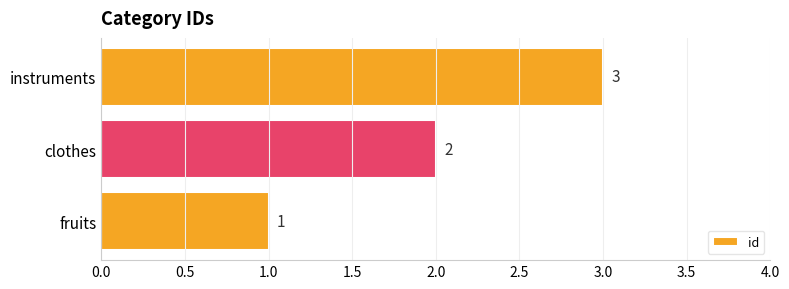

How many categories are shown in the chart?

3